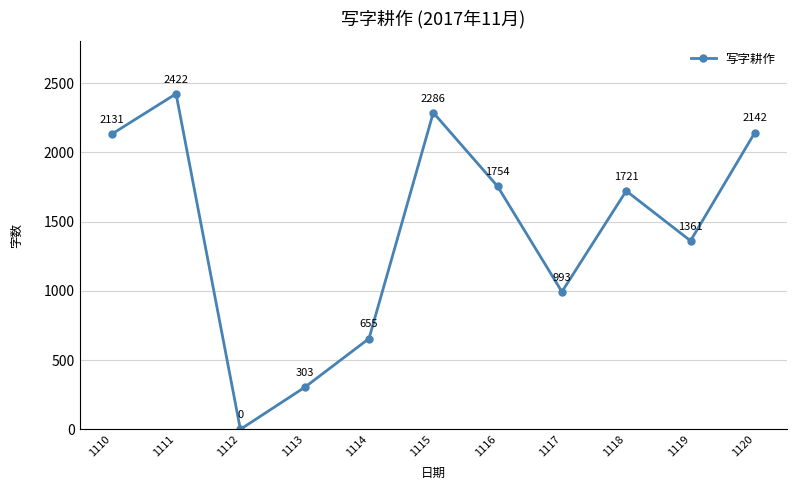

At which category does the chart reach its minimum across all series?

1112